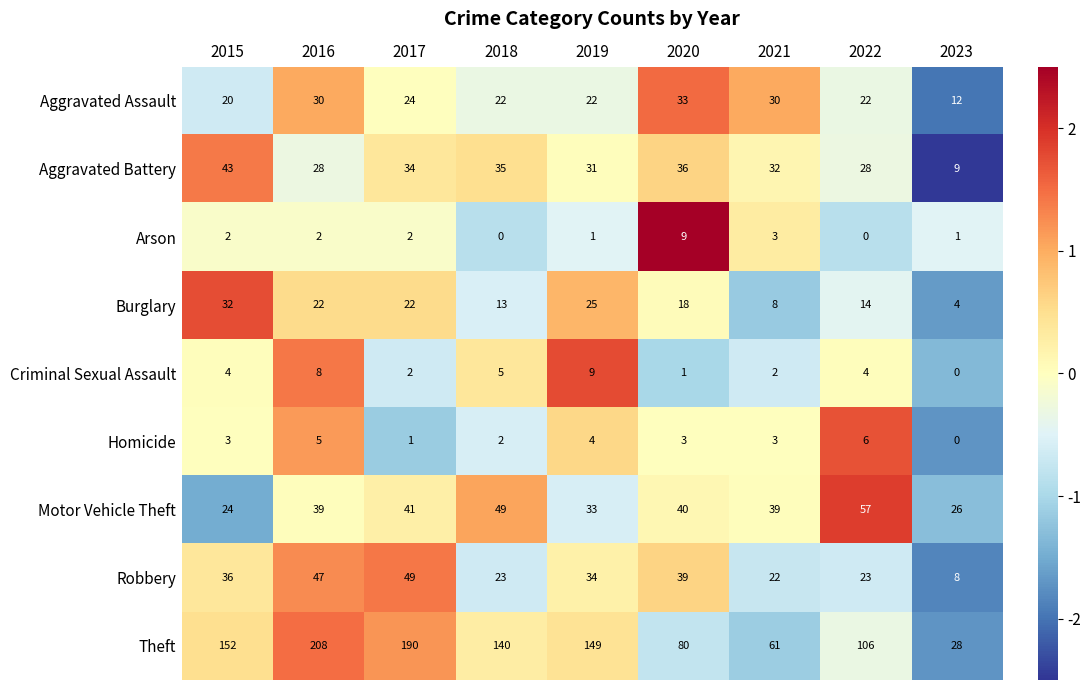

The Burglary series shows 18 at 2020. True or false?

True